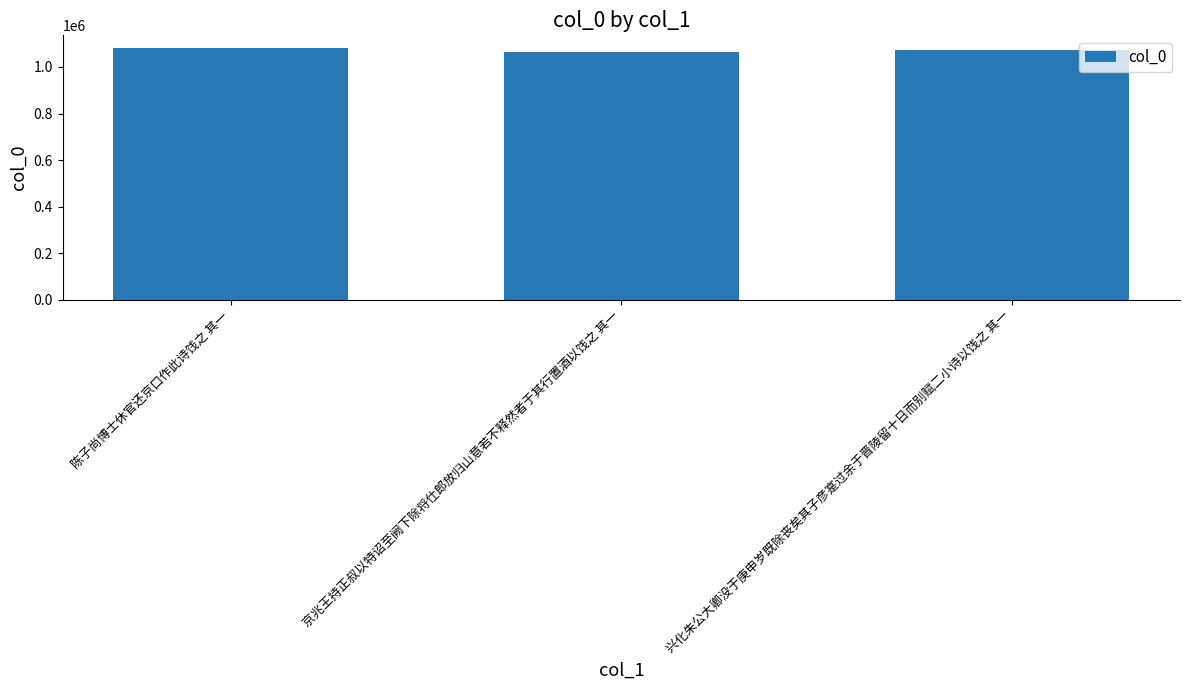

What is the difference between the maximum and minimum values?

18874